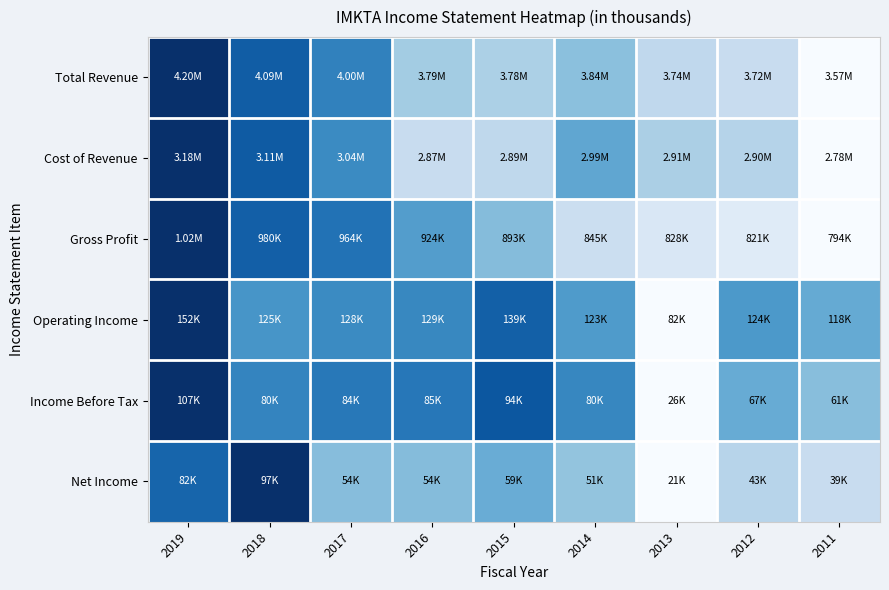

Reading left to right, transcribe all the data shown in this chart.

Total Revenue: 2019=1.0	2018=0.8	2017=0.7	2016=0.4	2015=0.3	2014=0.4	2013=0.3	2012=0.2	2011=0.0
Cost of Revenue: 2019=1.0	2018=0.8	2017=0.7	2016=0.2	2015=0.3	2014=0.5	2013=0.3	2012=0.3	2011=0.0
Gross Profit: 2019=1.0	2018=0.8	2017=0.7	2016=0.6	2015=0.4	2014=0.2	2013=0.1	2012=0.1	2011=0.0
Operating Income: 2019=1.0	2018=0.6	2017=0.7	2016=0.7	2015=0.8	2014=0.6	2013=0.0	2012=0.6	2011=0.5
Income Before Tax: 2019=1.0	2018=0.7	2017=0.7	2016=0.7	2015=0.8	2014=0.7	2013=0.0	2012=0.5	2011=0.4
Net Income: 2019=0.8	2018=1.0	2017=0.4	2016=0.4	2015=0.5	2014=0.4	2013=0.0	2012=0.3	2011=0.2